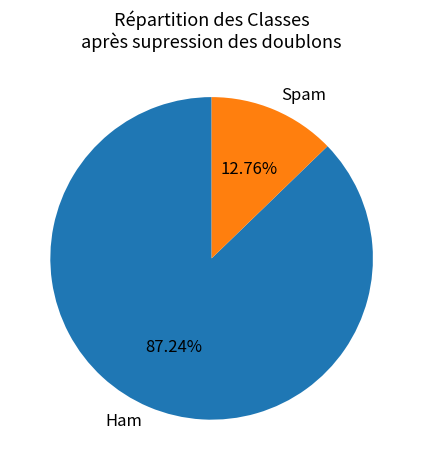

Which category has the smallest portion of the pie?

Spam